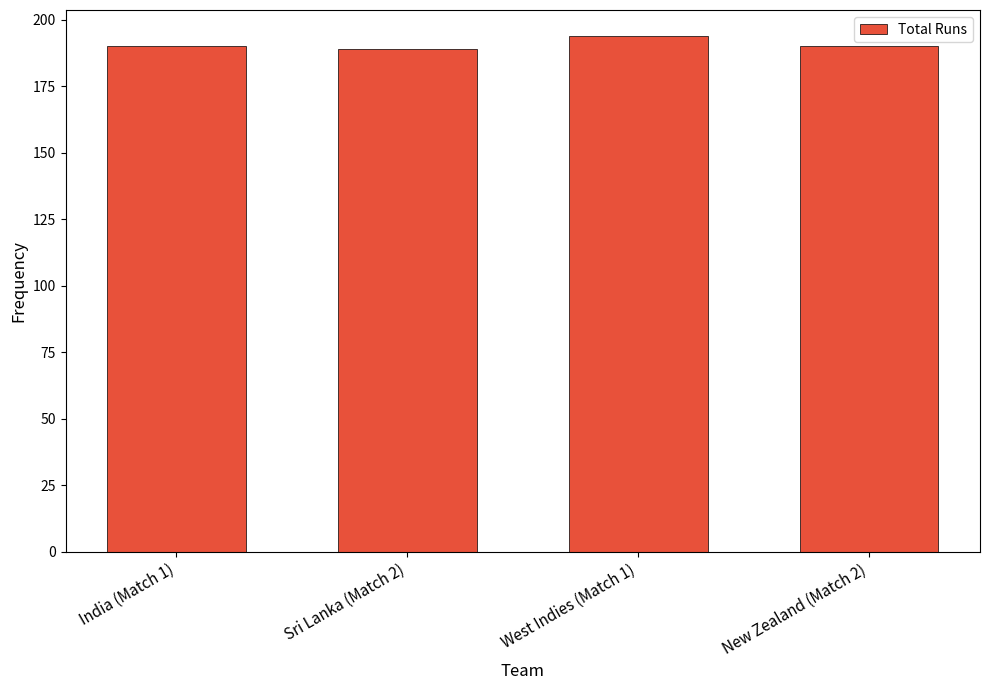

True or false: the data shows 89 at New Zealand (Match 2).

False